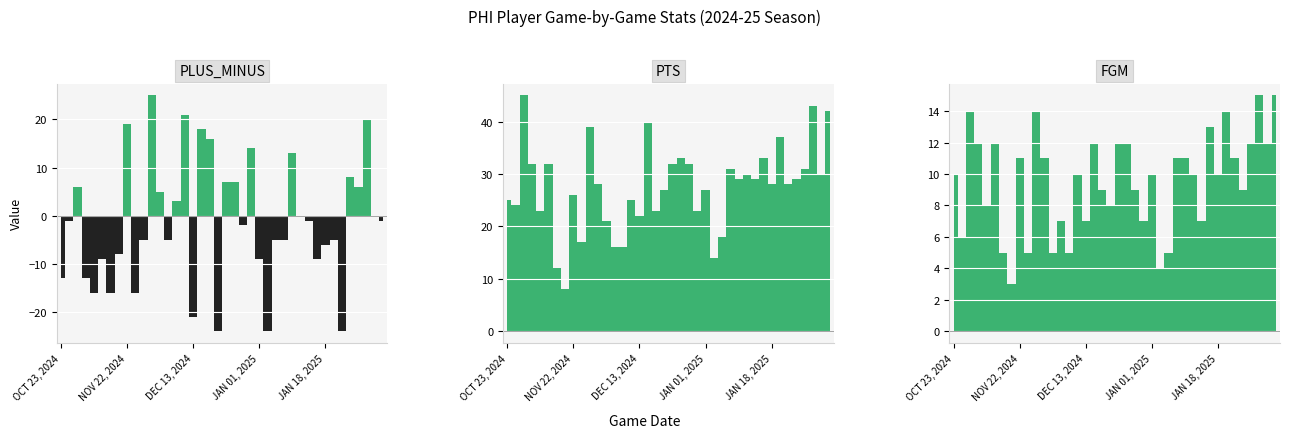

List the series in order of their peak value, highest first.

PTS, PLUS_MINUS, FGM